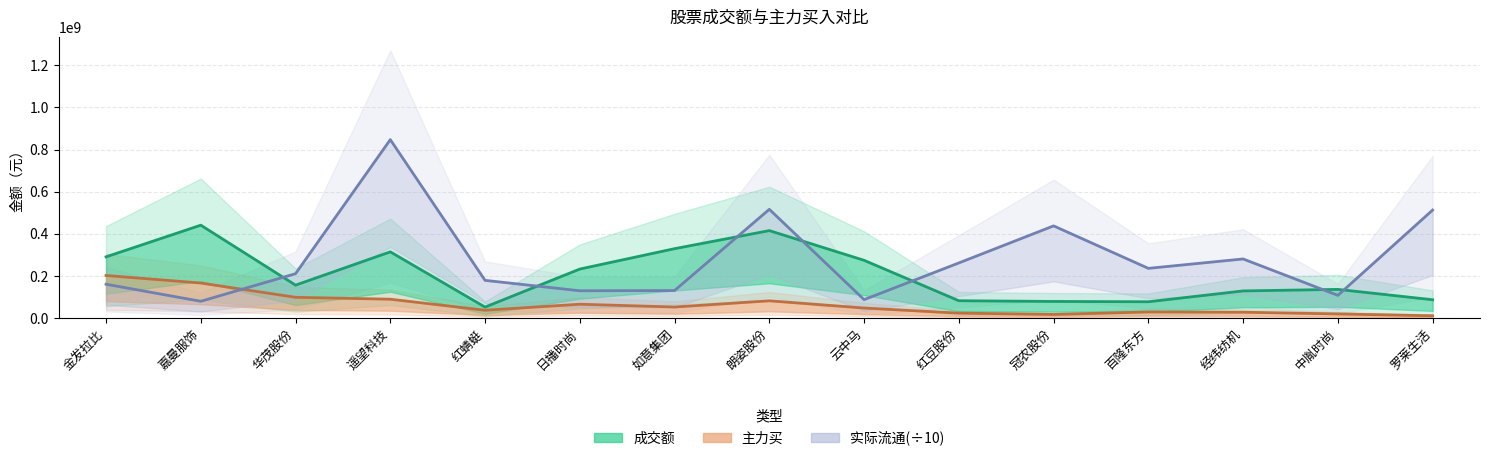

What value does the 成交额 series have at 红豆股份?

83571794.0